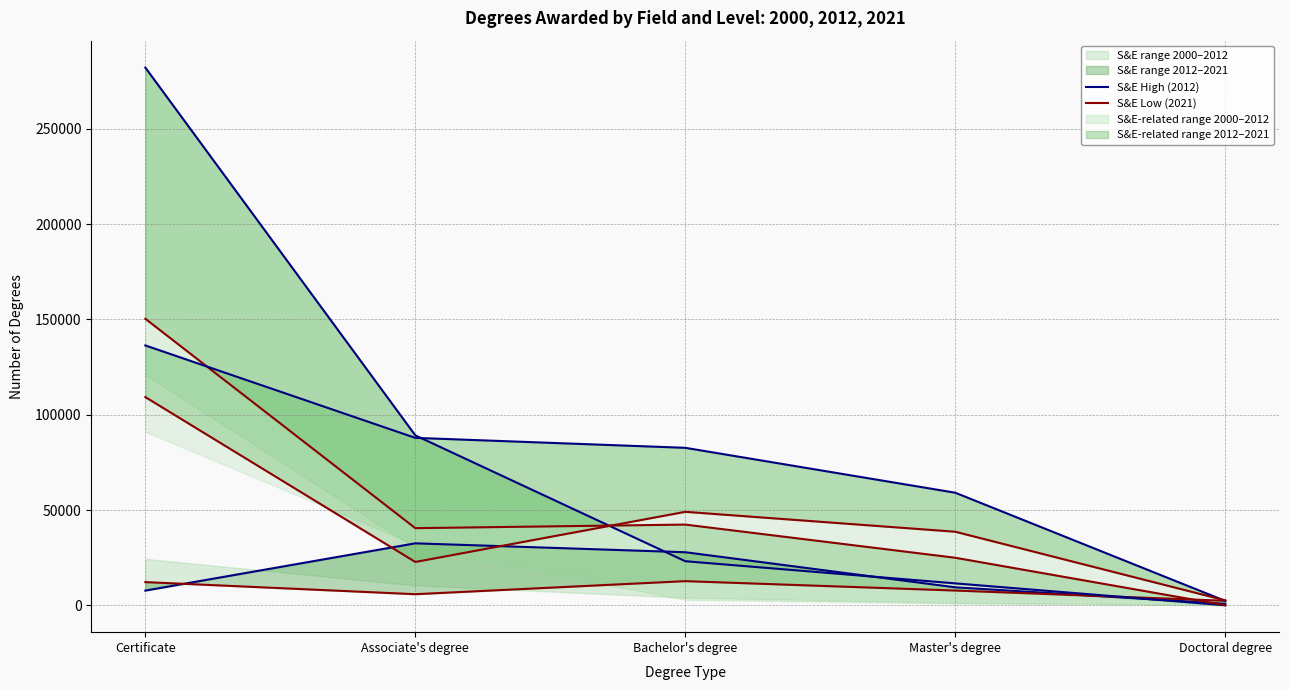

Which series ends up on top after the final intersection of Non-S&E High (2012) and S&E-related High (2012)?

Non-S&E High (2012)